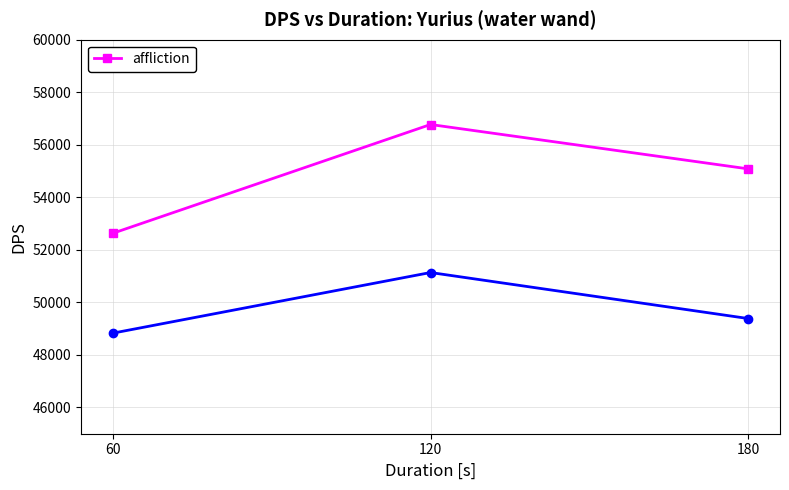

What is the difference between the values at 180 and 60?

2452